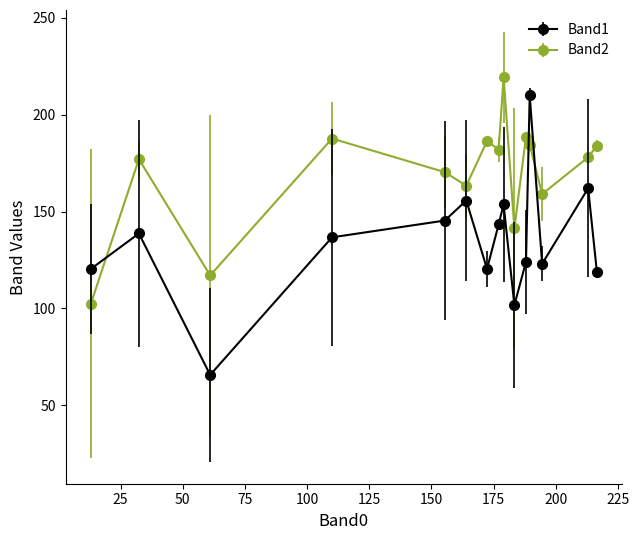

What is the difference between the second highest and minimum values in the Band2 series?

86.2